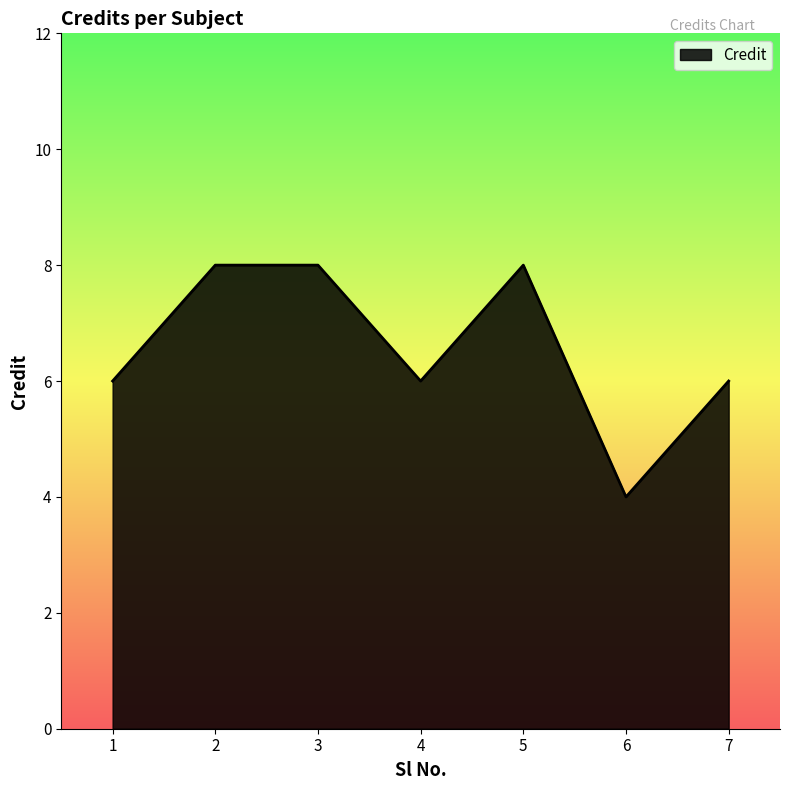

How many lines are shown in the chart?

1